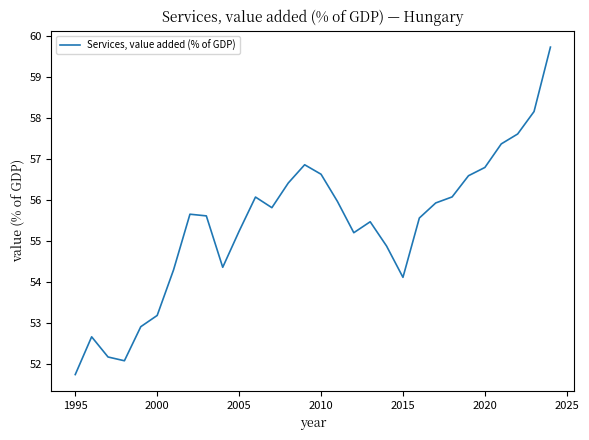

What is the maximum value shown in the chart?

59.7